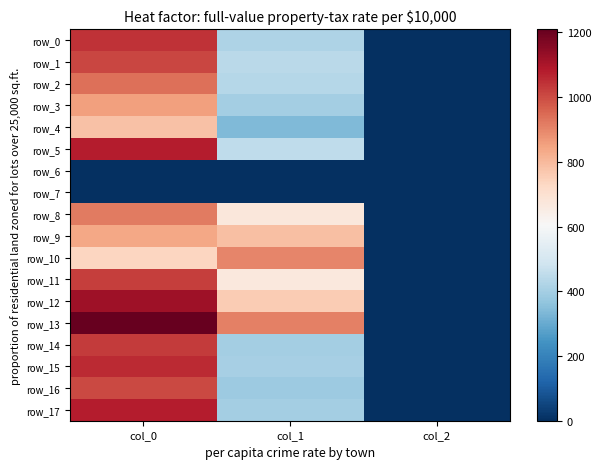

At which label is row_3 closest to 427?

col_1